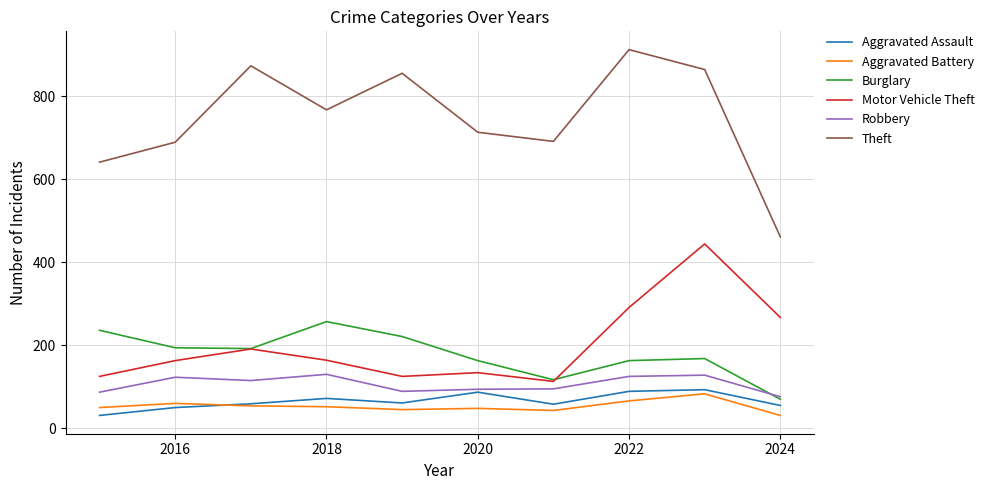

True or false: Aggravated Battery and Theft cross at least once.

False